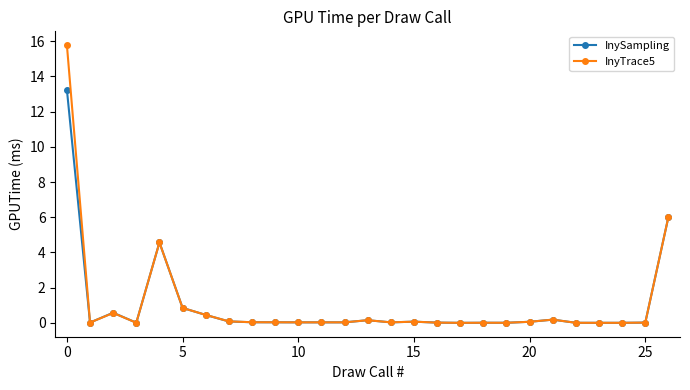

What are all the series names shown in the legend?

InySampling, InyTrace5